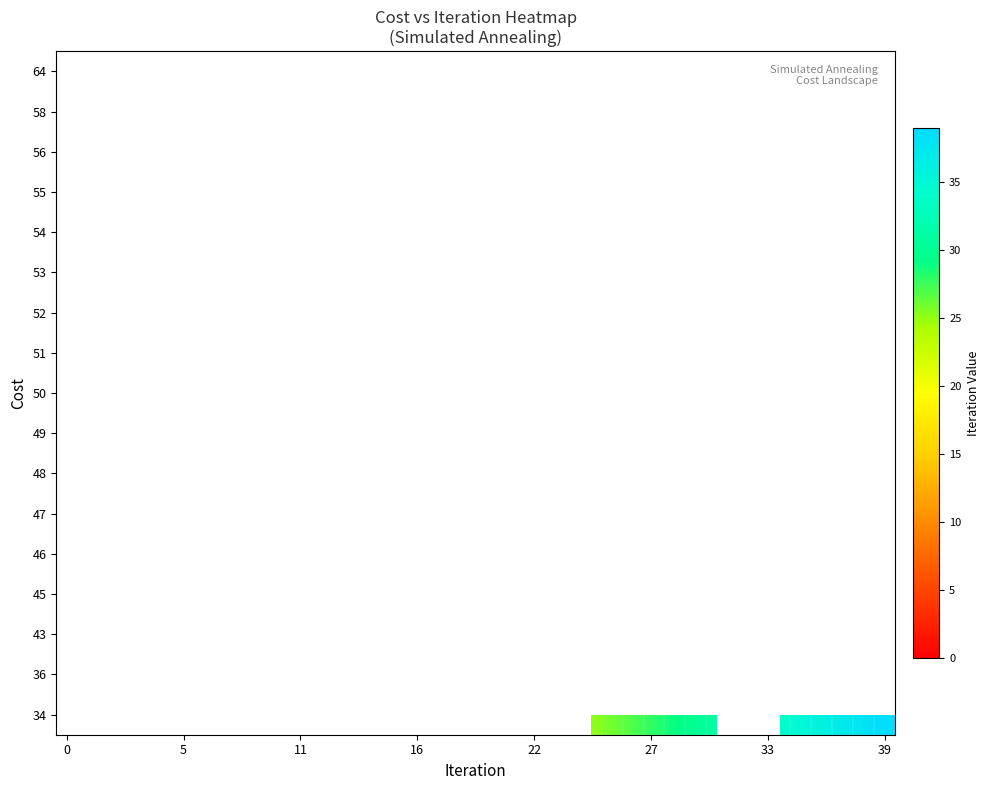

List the series in order of their peak value, highest first.

34, 36, 43, 45, 46, 47, 48, 49, 50, 51, 52, 53, 54, 55, 56, 58, 64